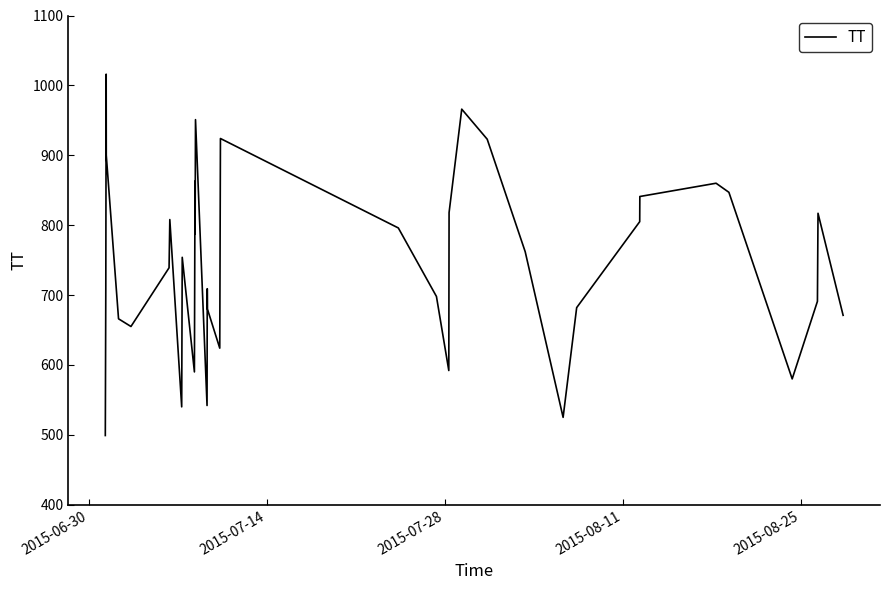

Which category has the lowest value across all series?

2015-06-30